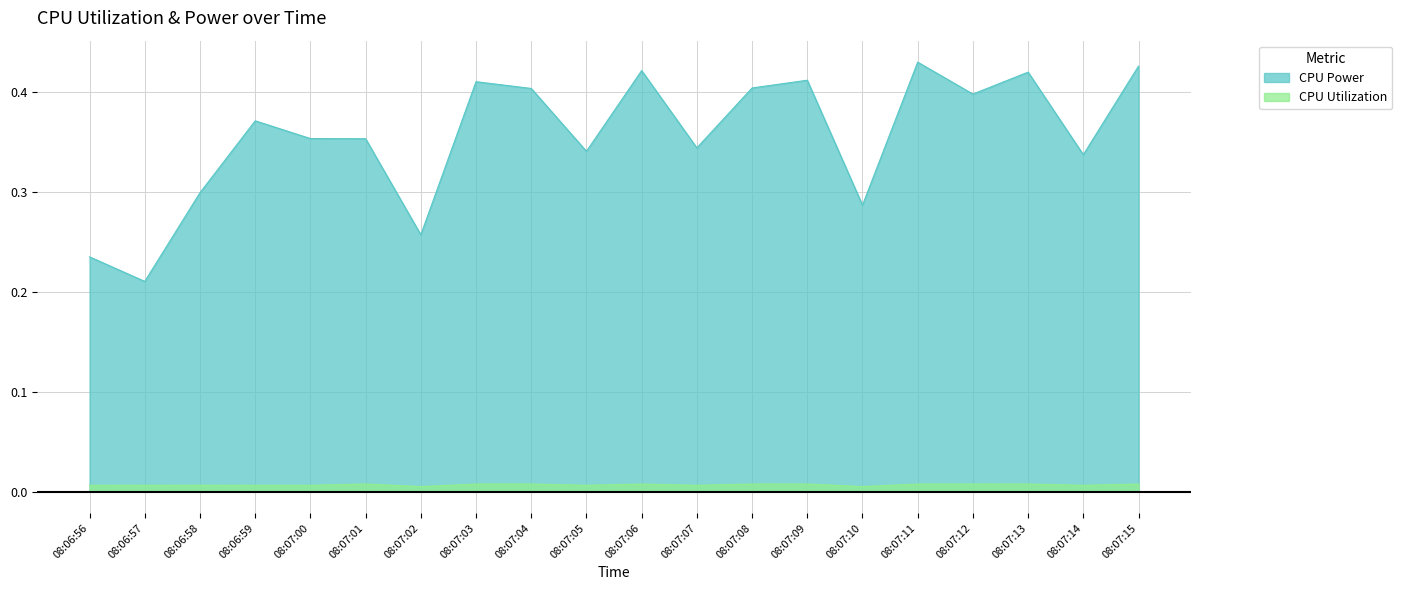

List the labels in order of CPU Power value, smallest first.

08:06:57, 08:06:56, 08:07:02, 08:07:10, 08:06:58, 08:07:14, 08:07:05, 08:07:07, 08:07:01, 08:07:00, 08:06:59, 08:07:12, 08:07:04, 08:07:08, 08:07:03, 08:07:09, 08:07:13, 08:07:06, 08:07:15, 08:07:11